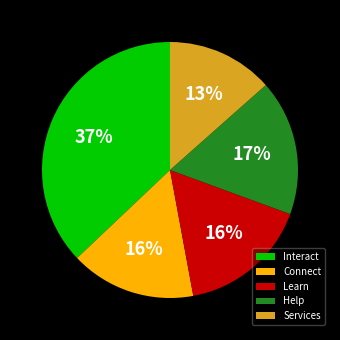

To the nearest percent, what is the difference between the largest and smallest slice percentages?

24%